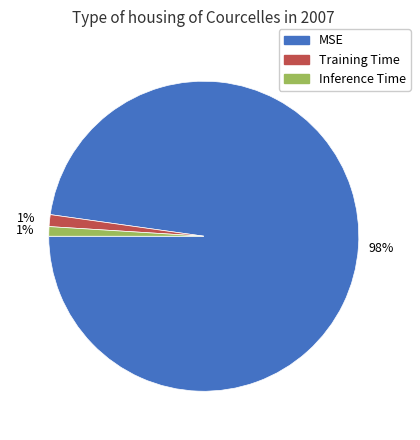

To the nearest percent, what portion does MSE represent?

98%